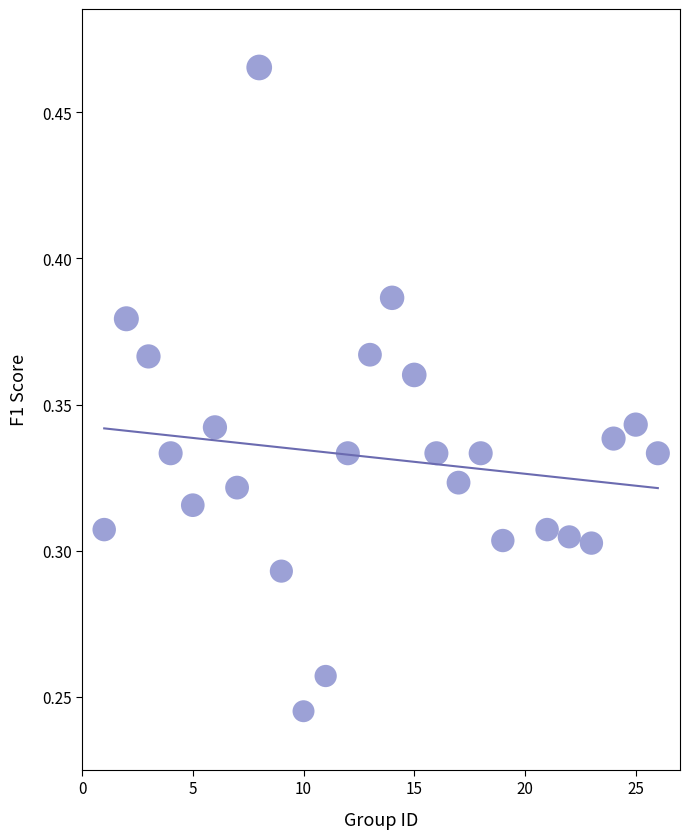

What is the range of X values (max minus min)?

25.0